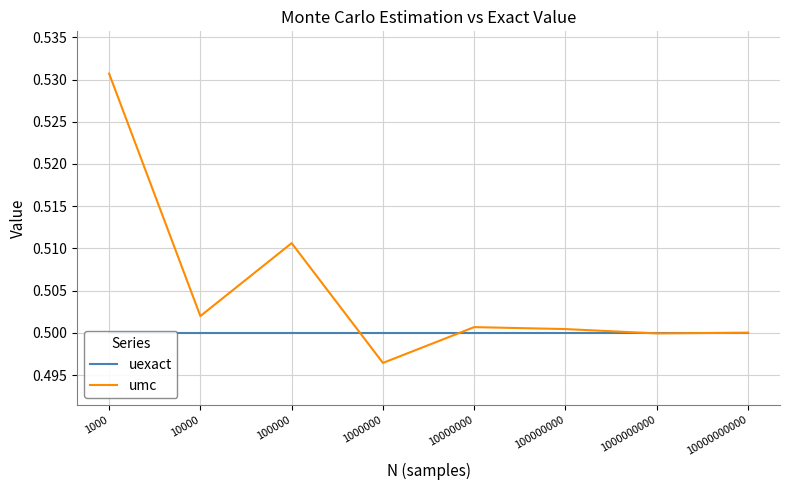

What is the minimum value for uexact?

0.5